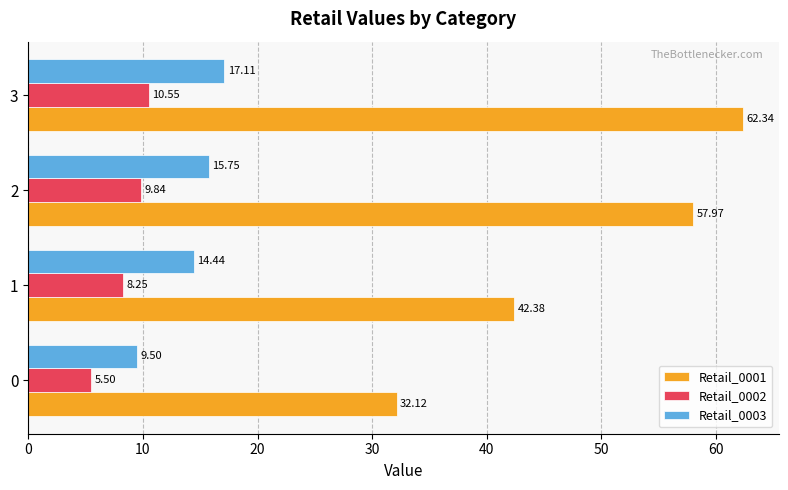

What is the difference between the maximum and second lowest values in the Retail_0001 series?

20.0